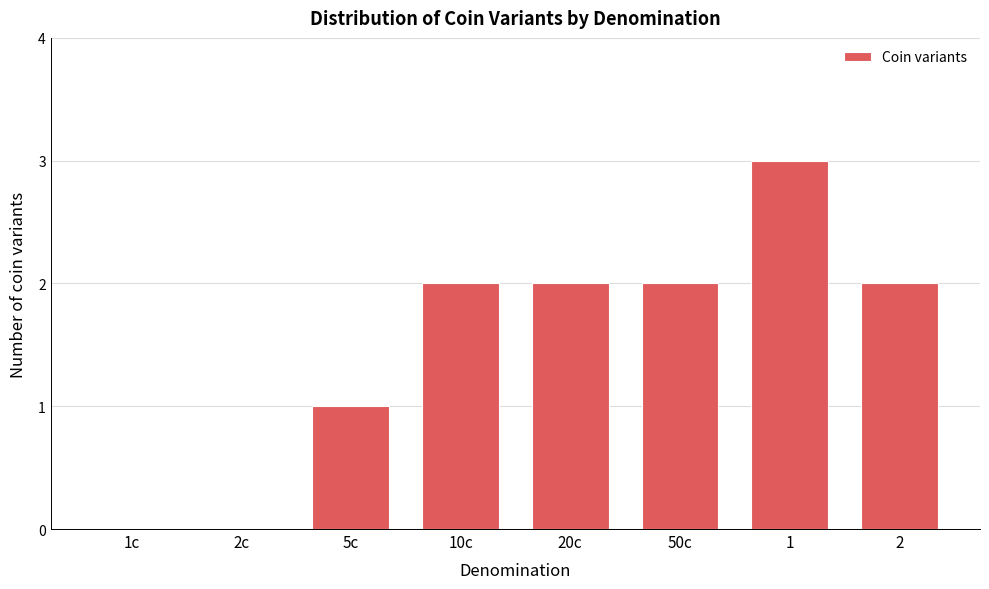

Reading left to right, what are all the values shown in this chart?

1c=0	2c=0	5c=1	10c=2	20c=2	50c=2	1=3	2=2